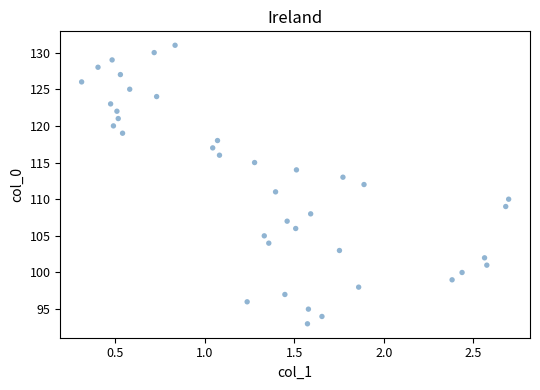

What is the range of Y values (max minus min)?

38